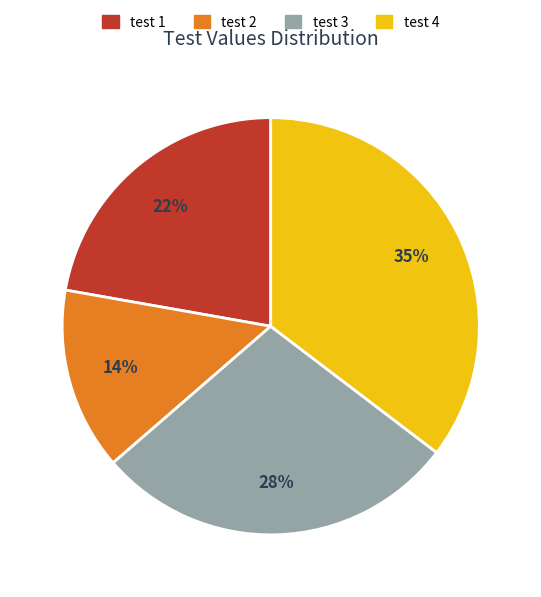

Do test 1 and test 3 together represent more than half of the pie?

Yes